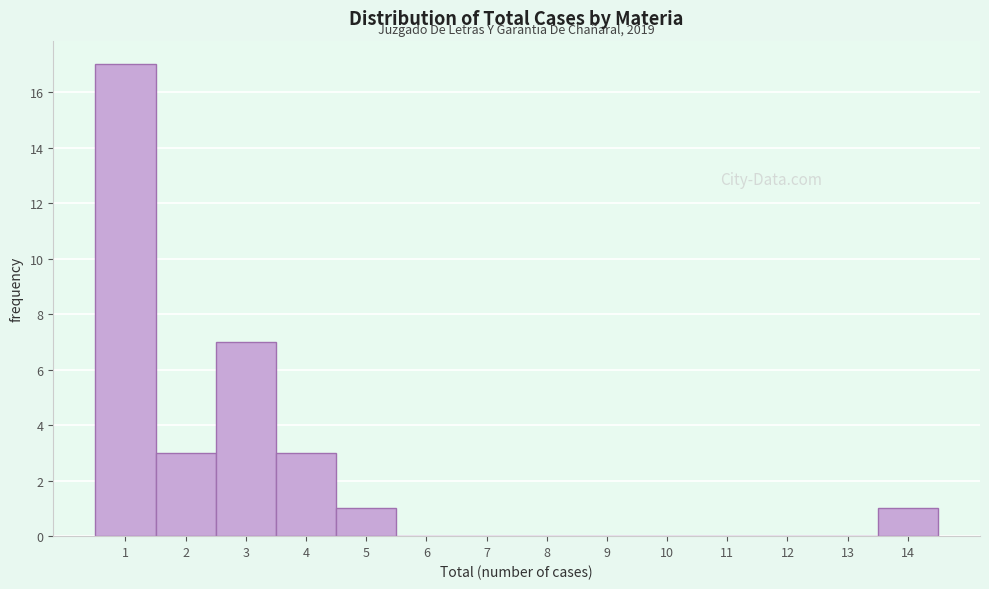

Which range on the x-axis has the tallest bar?

0.5 to 1.5